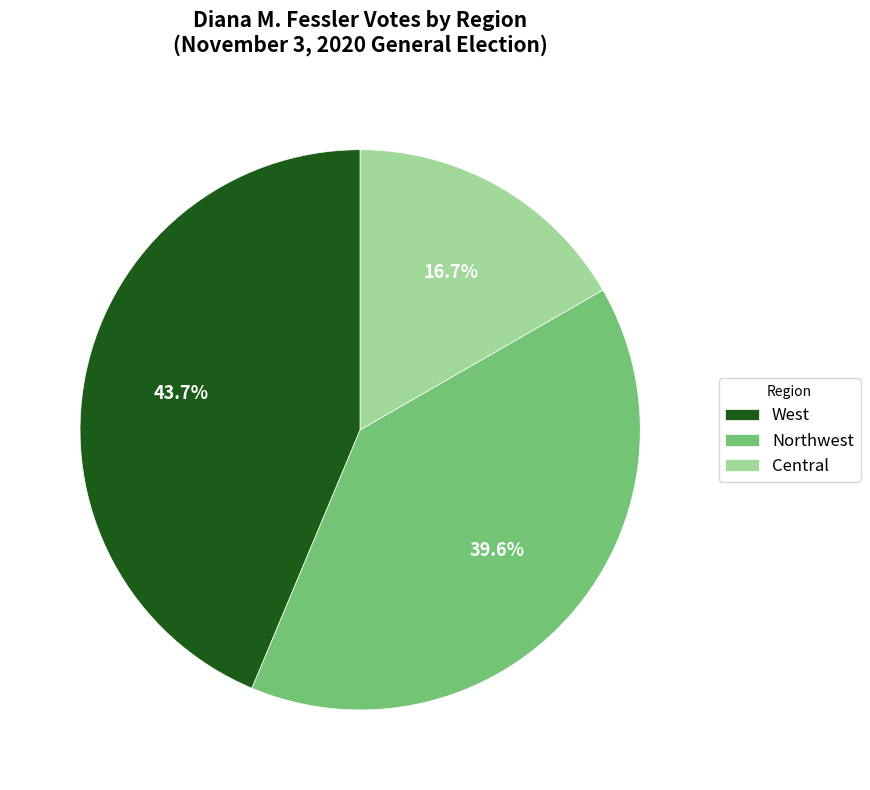

Count the number of slices in the pie.

3